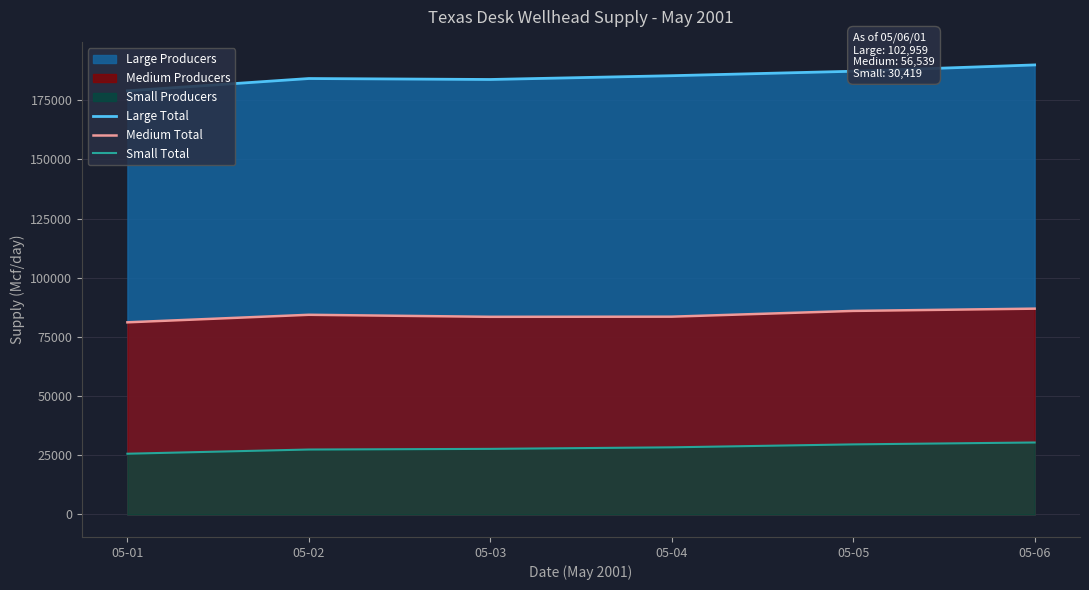

The Small Total series shows 28376 at 05-04. True or false?

True